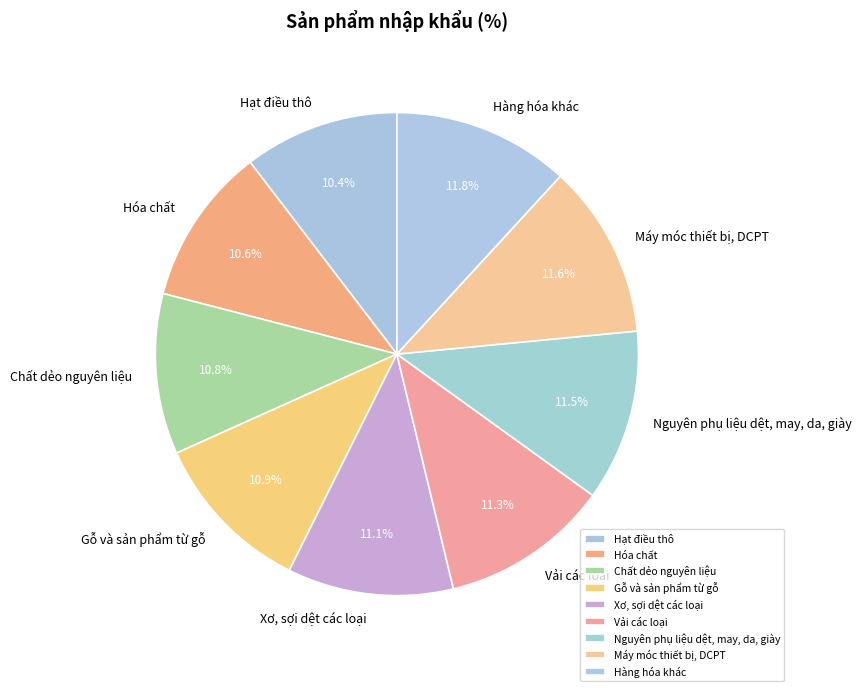

Rank the categories by value from highest to lowest.

Hàng hóa khác, Máy móc thiết bị, DCPT, Nguyên phụ liệu dệt, may, da, giày, Vải các loại, Xơ, sợi dệt các loại, Gỗ và sản phẩm từ gỗ, Chất dẻo nguyên liệu, Hóa chất, Hạt điều thô